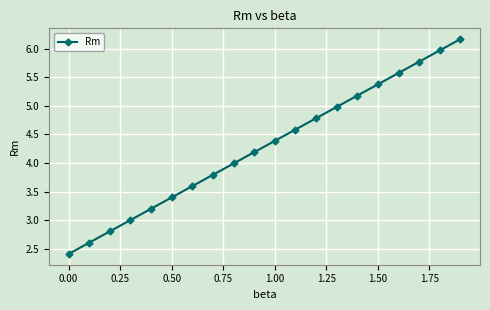

What is the value of the 19th point from the left?

6.0